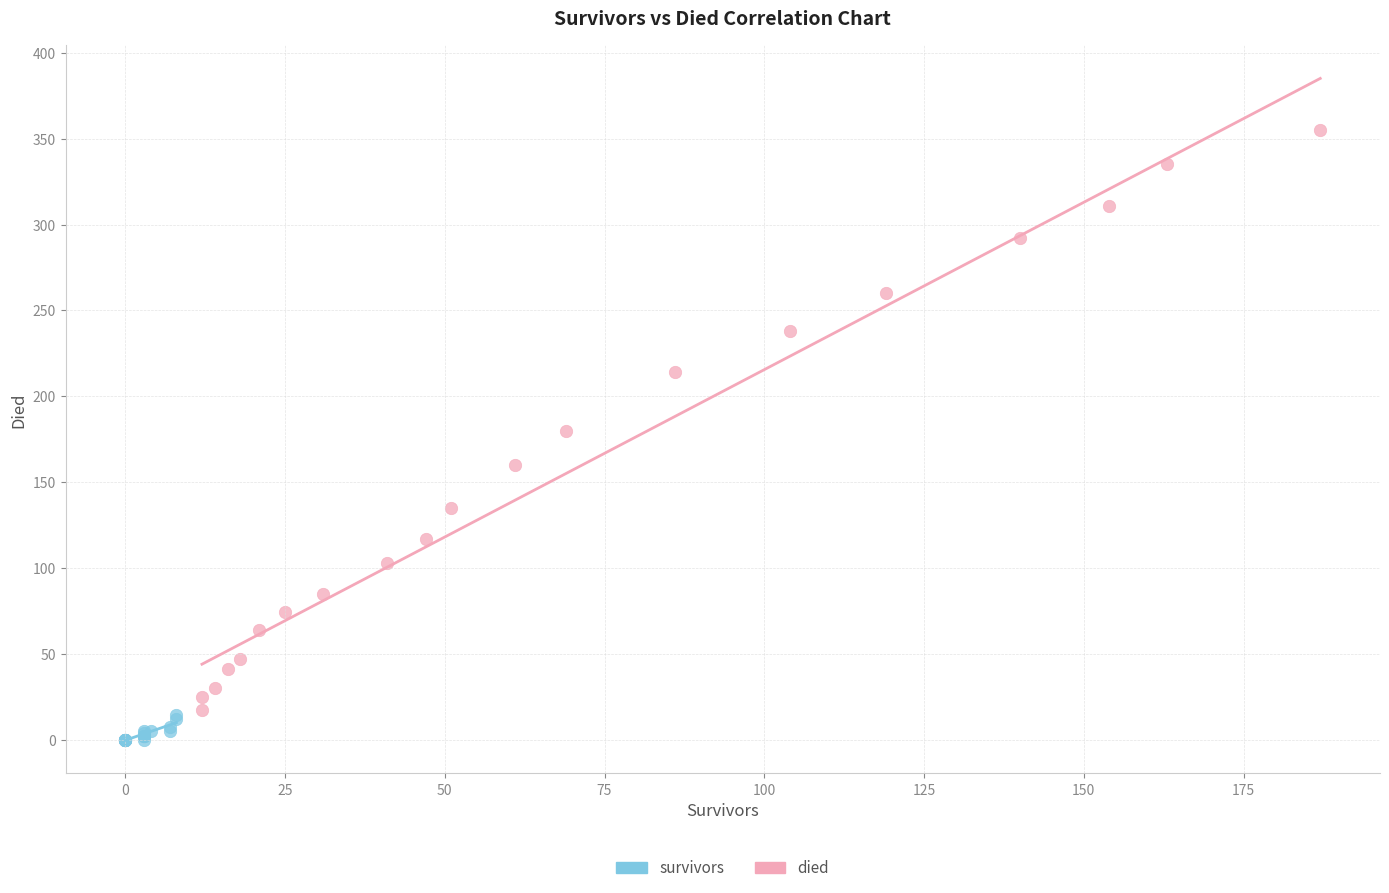

Which series reaches the minimum Y coordinate?

survivors